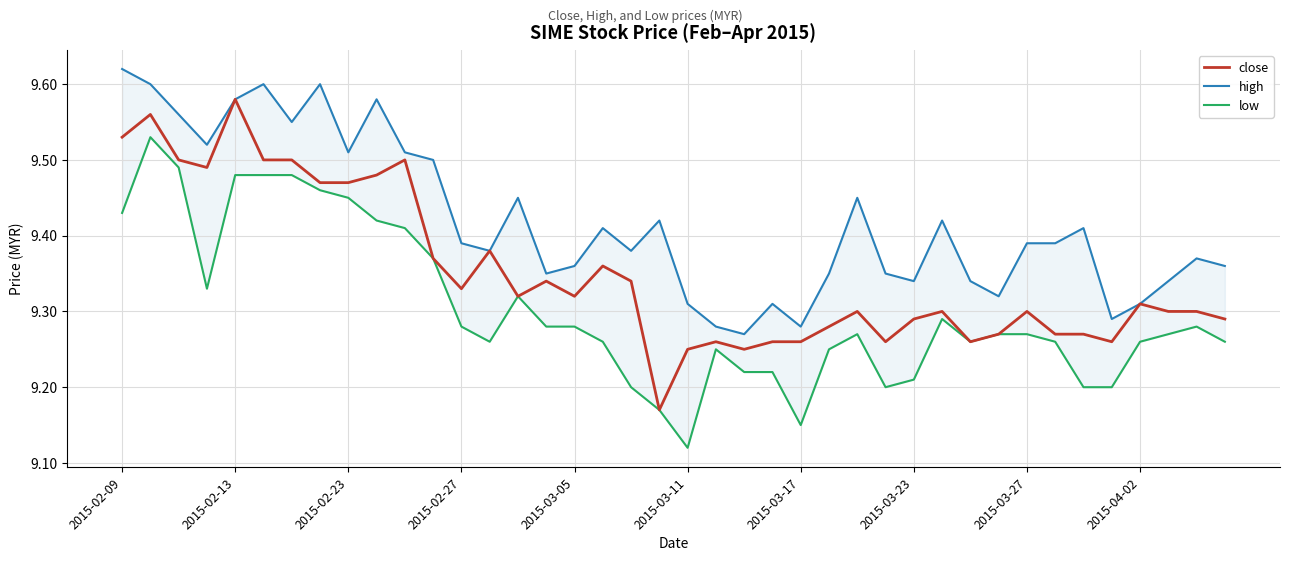

True or false: high and close intersect in this chart.

False